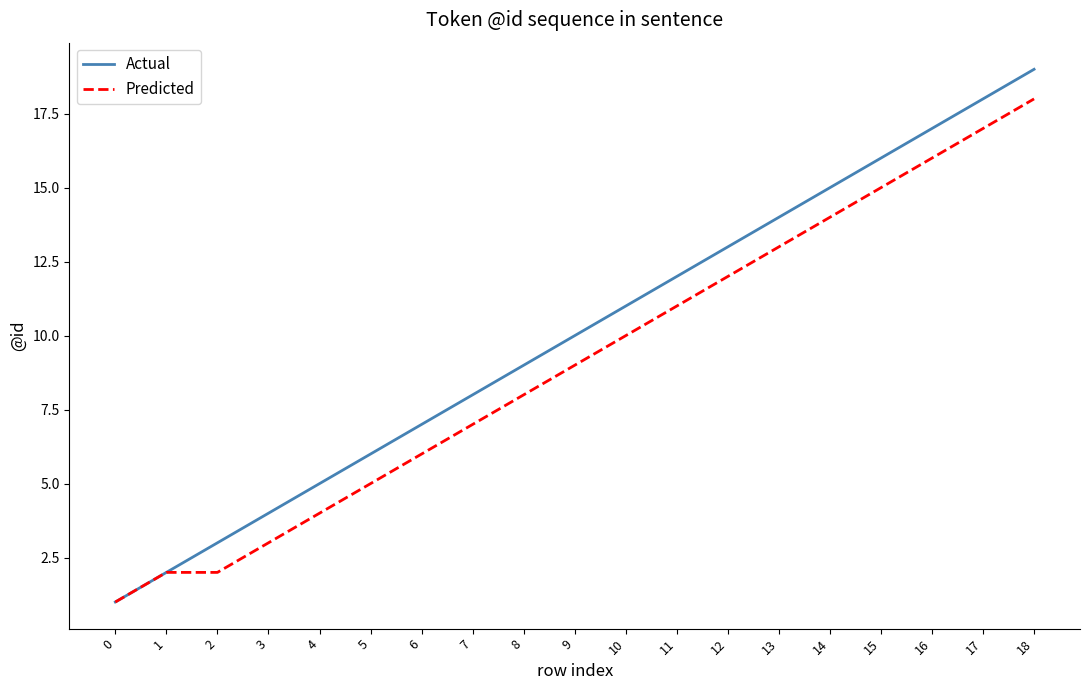

At which category is the sum across all series the highest?

18